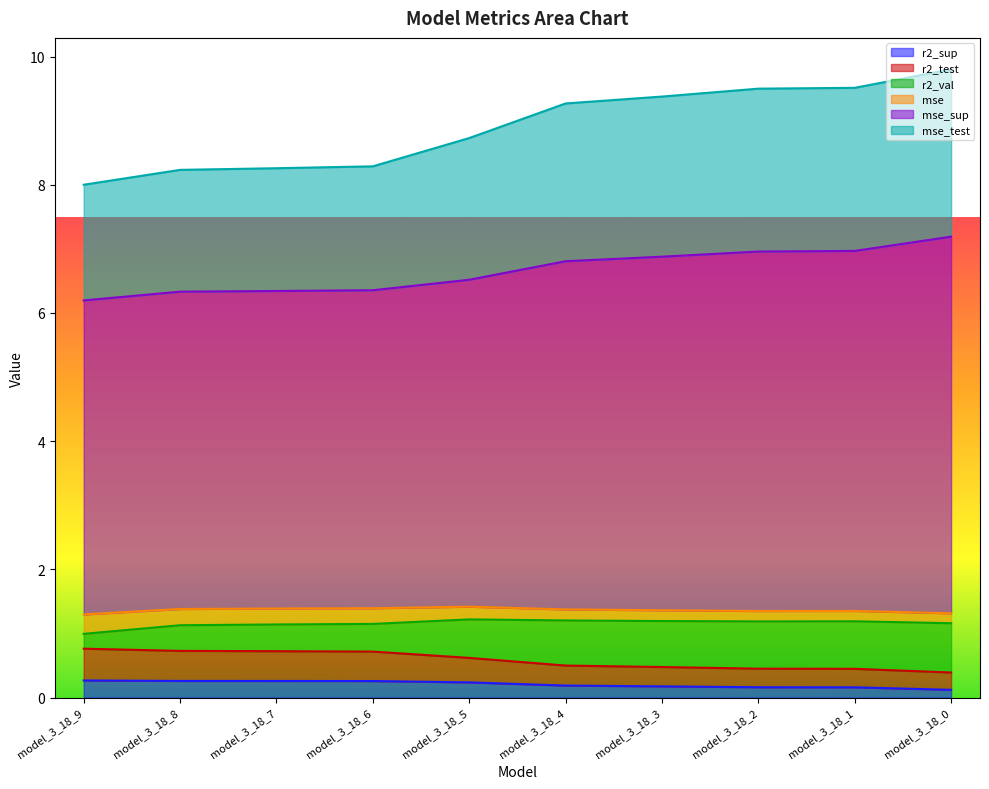

The value of mse_test at model_3_18_2 is 12.4. True or false?

False